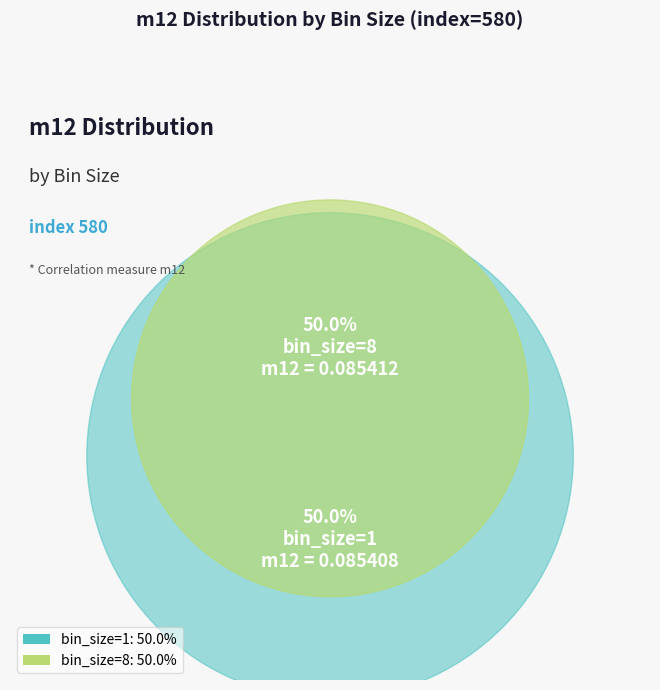

Combined, do bin_size=1 and bin_size=8 account for over 50%?

Yes